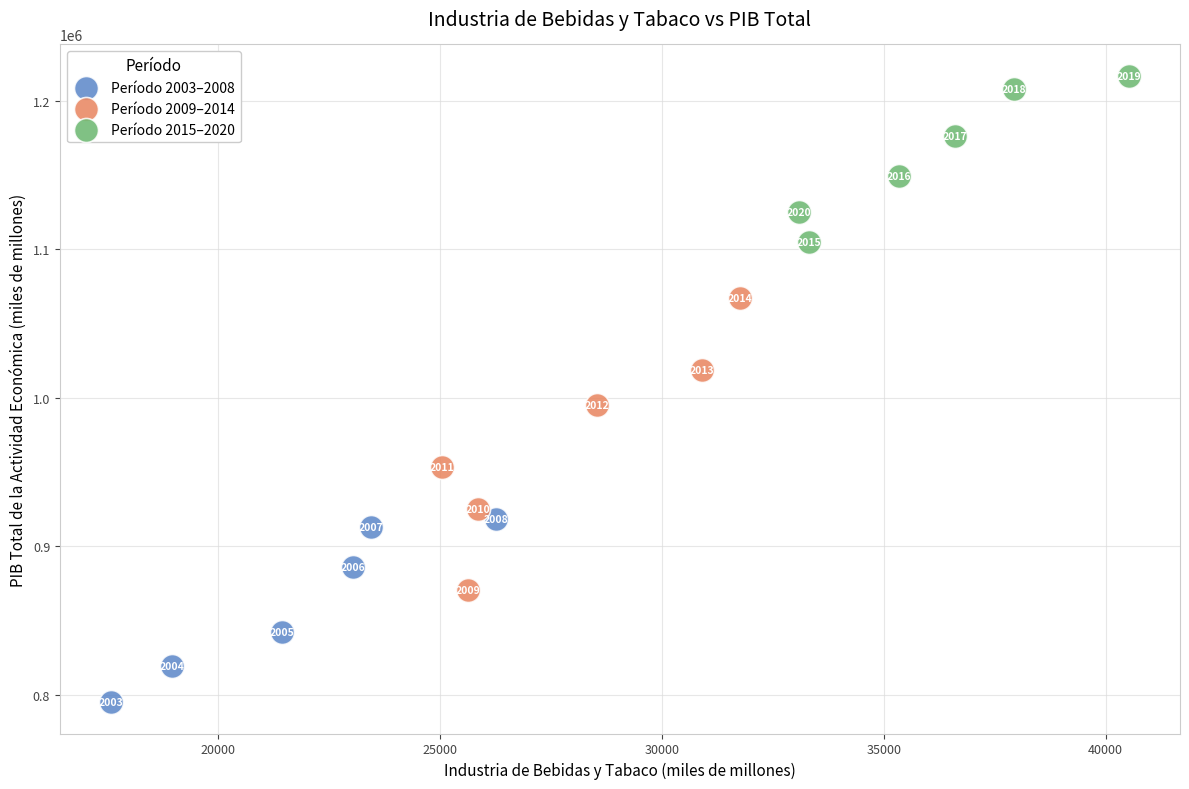

Which series has the widest spread of Y values?

Período 2009–2014